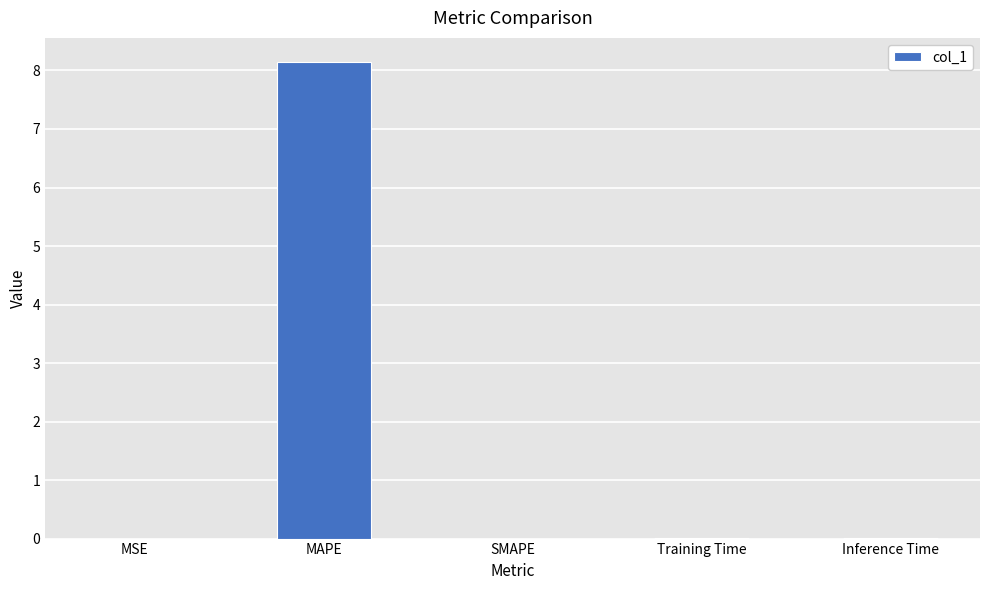

What is the sum of all values?

8.2